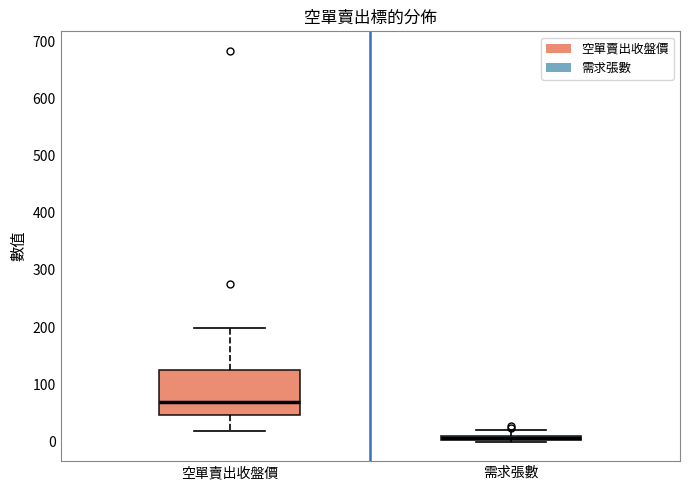

Where does the median line of the box for 空單賣出收盤價 sit on the y-axis? The values are not printed on the chart, so give them approximately, as read against the axis.

70